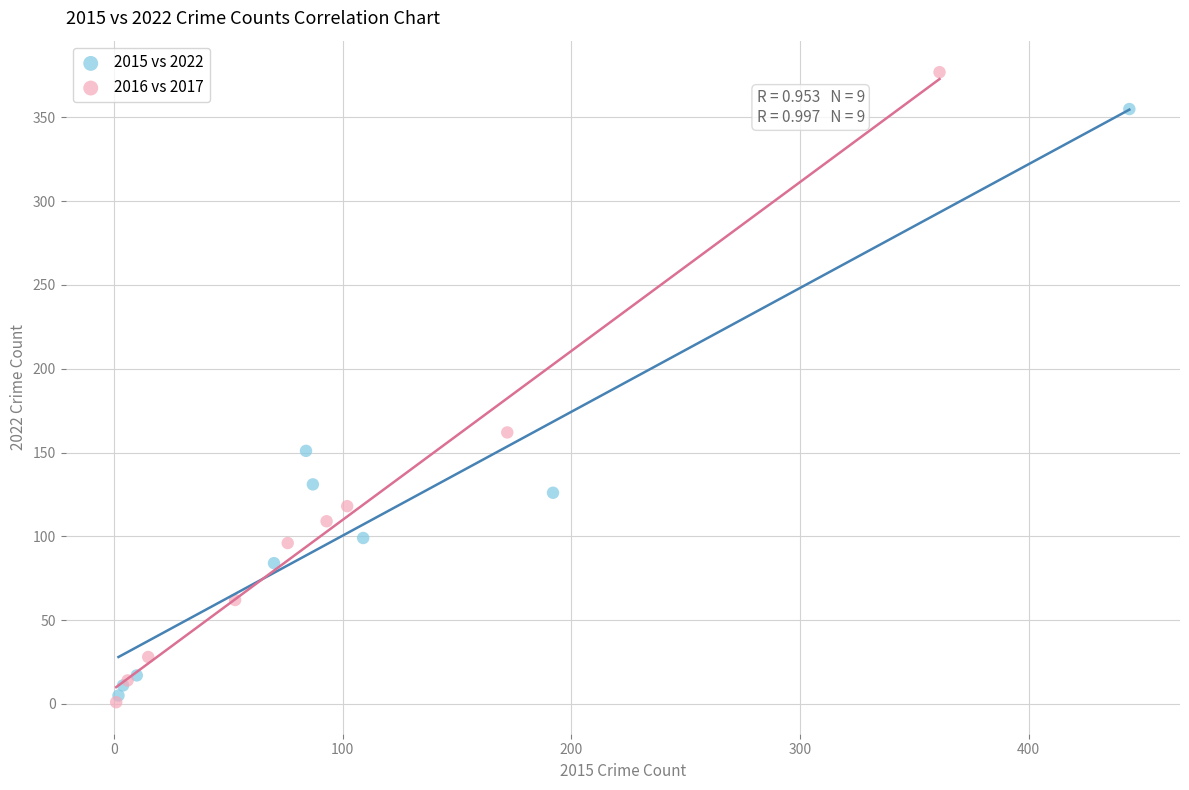

Which series has the largest Y range (max minus min)?

2016 vs 2017